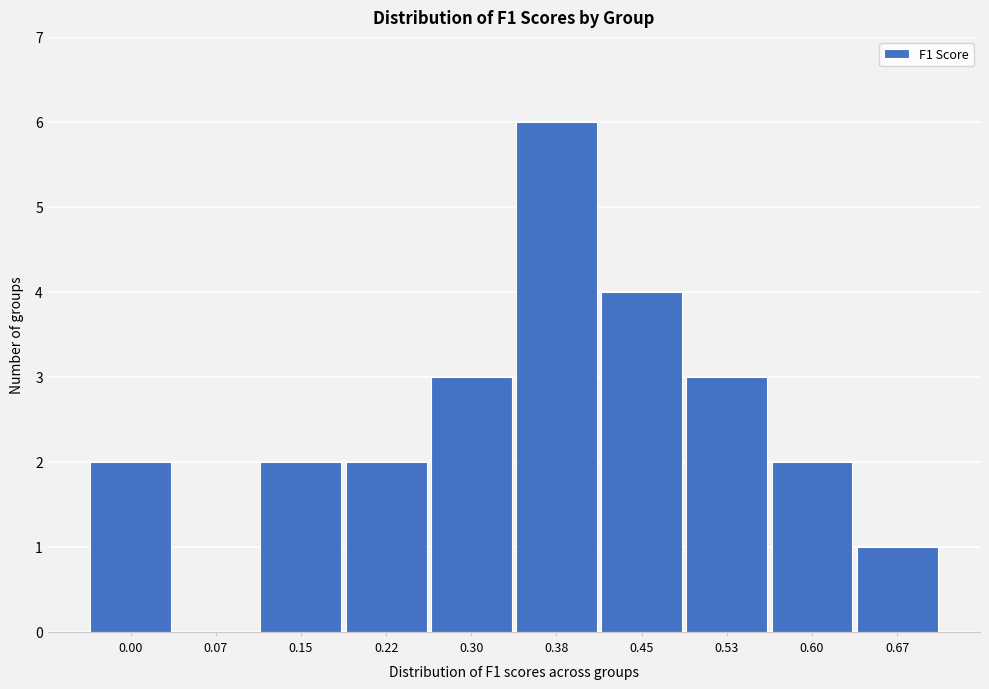

Reading left to right, list all the values displayed in this chart.

0.00=2	0.07=0	0.15=2	0.22=2	0.30=3	0.38=6	0.45=4	0.53=3	0.60=2	0.67=1